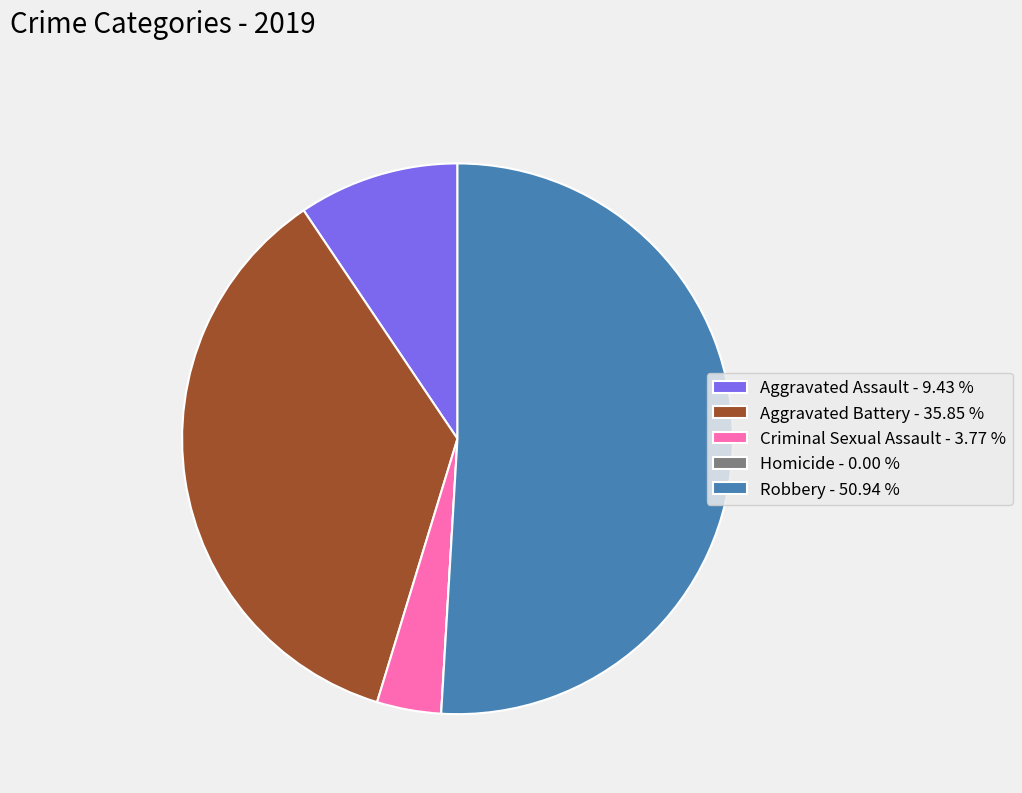

Does Robbery represent more than half of the total?

Yes